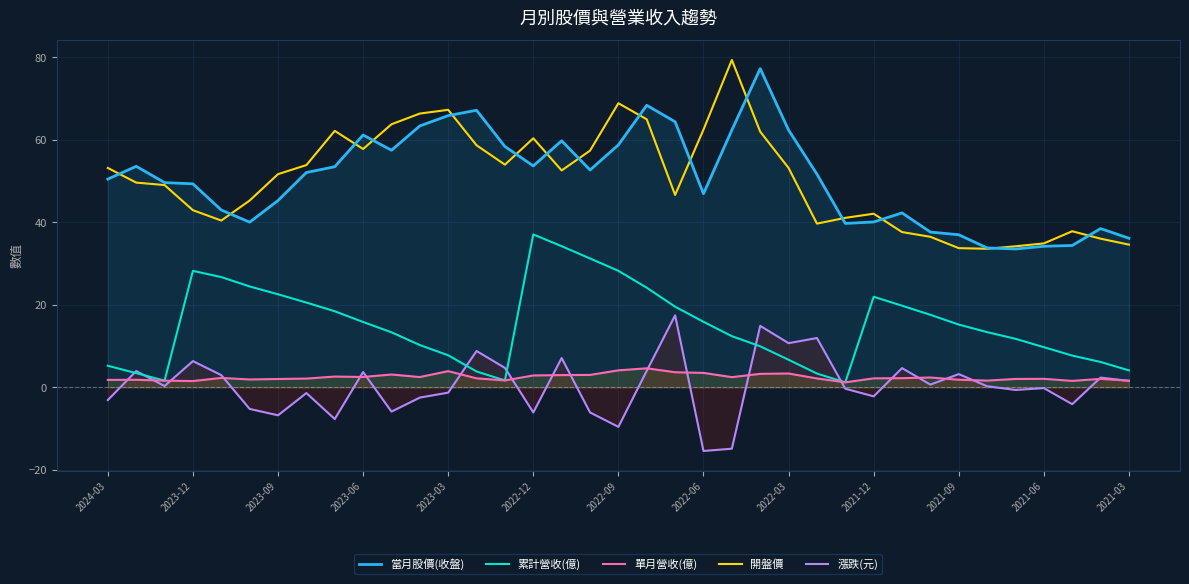

What is the spread (max minus min) of values at 2021-12?

44.3